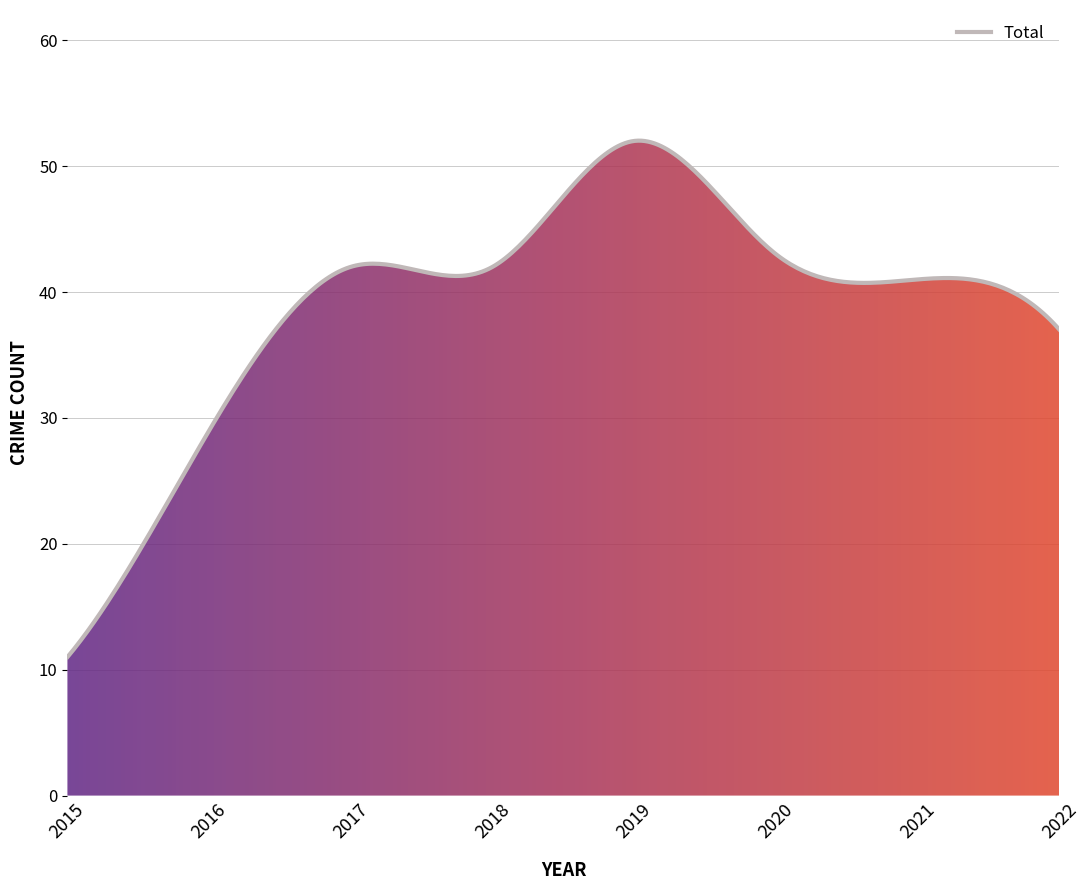

What is the difference between the maximum and minimum values?

41.0